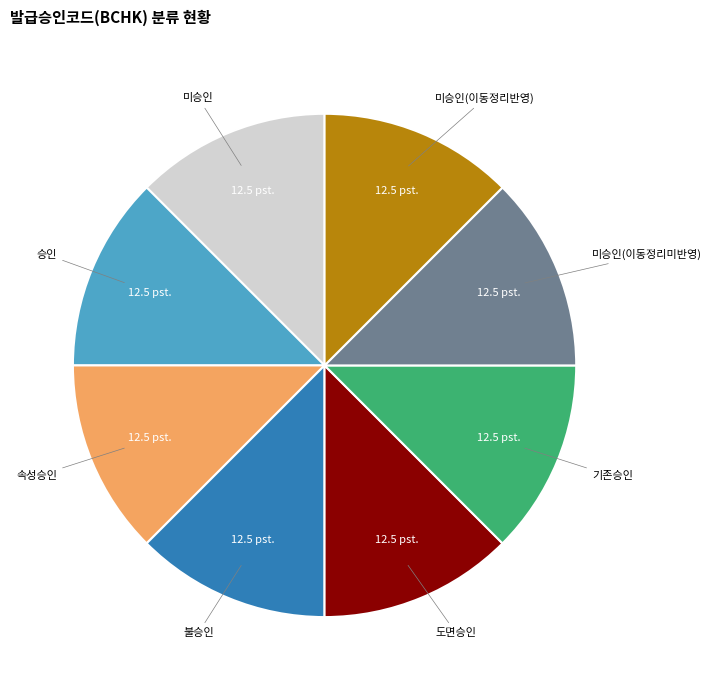

Does any single category account for the majority?

No